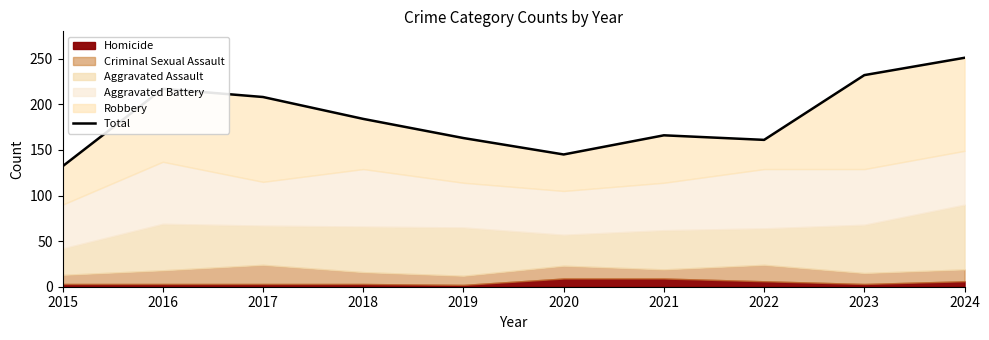

Rank the categories by value from lowest to highest.

2015, 2020, 2022, 2019, 2021, 2018, 2017, 2016, 2023, 2024